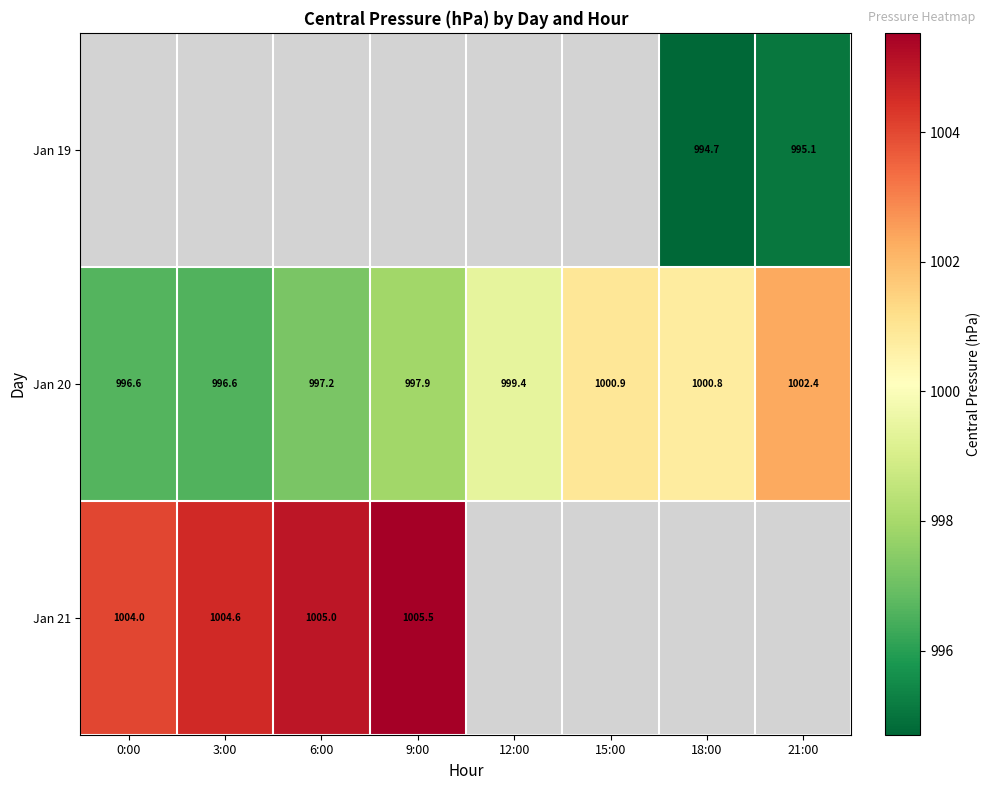

What is the sum of all Jan 20 values?

7991.8